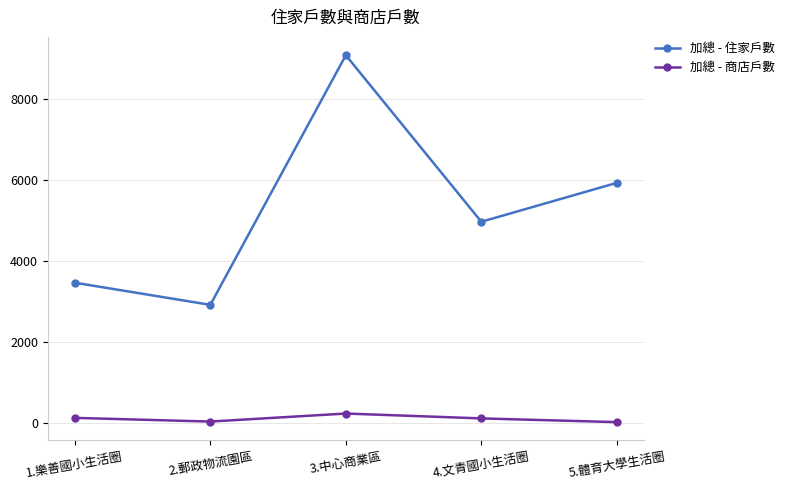

Rank the series by their maximum value, from highest to lowest.

加總 - 住家戶數, 加總 - 商店戶數